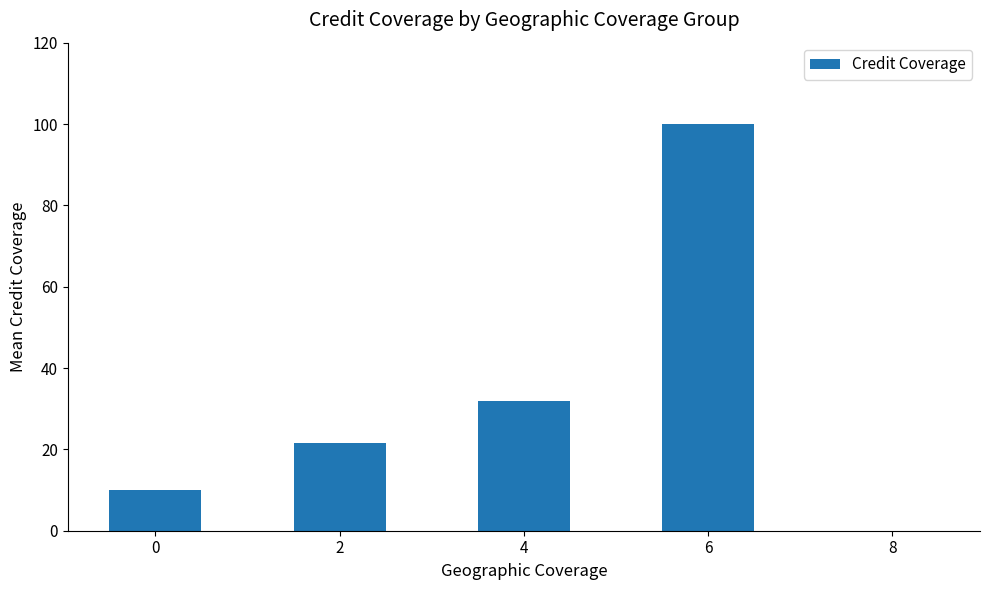

Reading right to left, what are all the values shown in this chart?

8=0.0	6=100.0	4=31.8	2=21.6	0=10.1